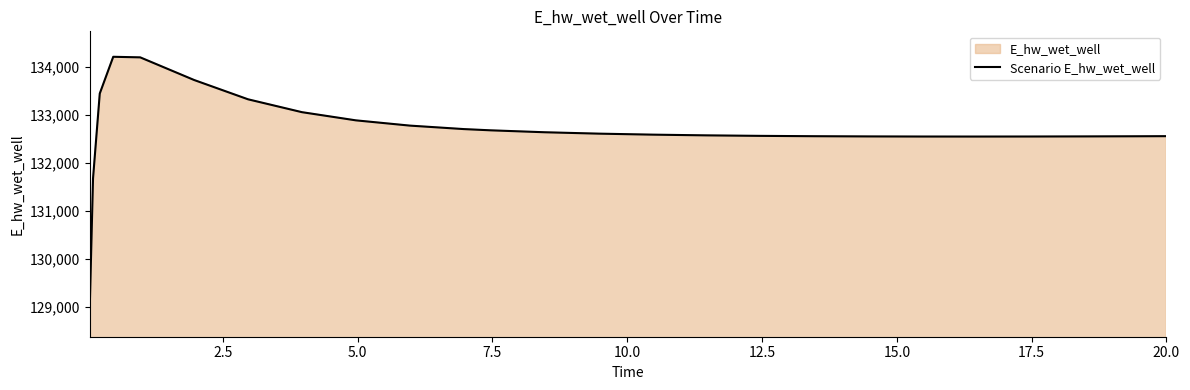

What is the smallest value displayed?

128913.1